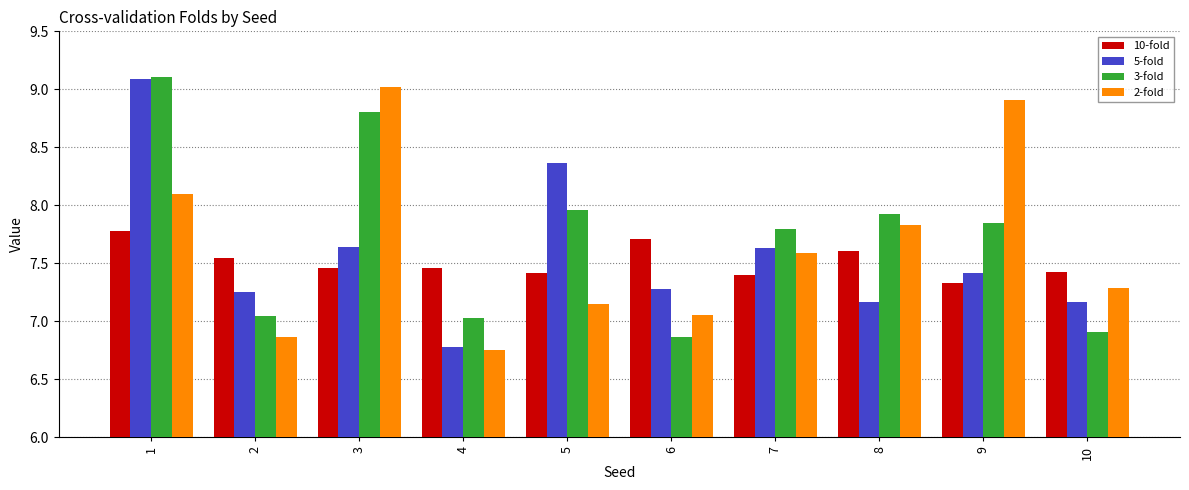

List the labels in order of 2-fold value, largest first.

3, 9, 1, 8, 7, 10, 5, 6, 2, 4